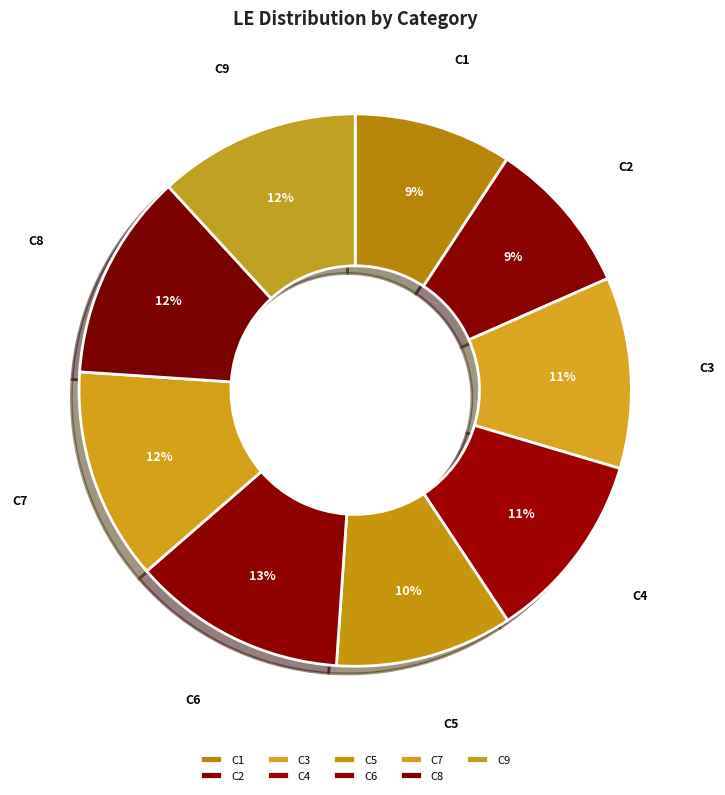

To the nearest percent, what is the average slice percentage?

11%